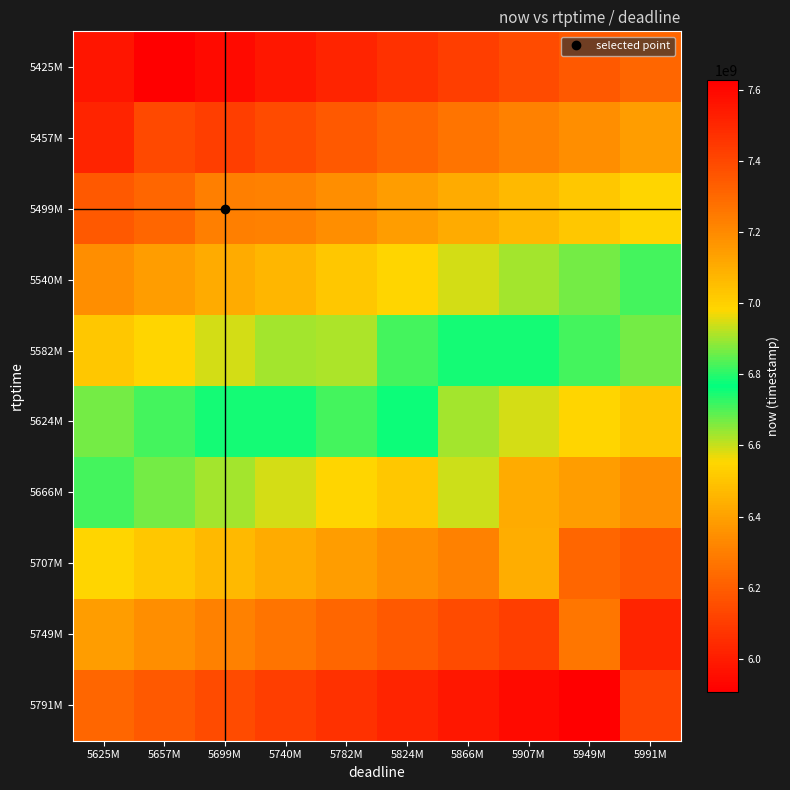

Which label corresponds to the smallest value in the chart?

5657M